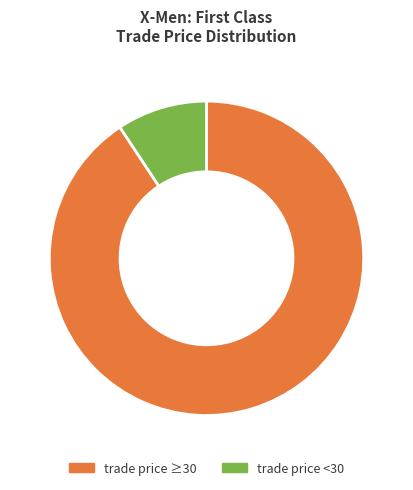

To the nearest percent, what is the average slice percentage?

50%